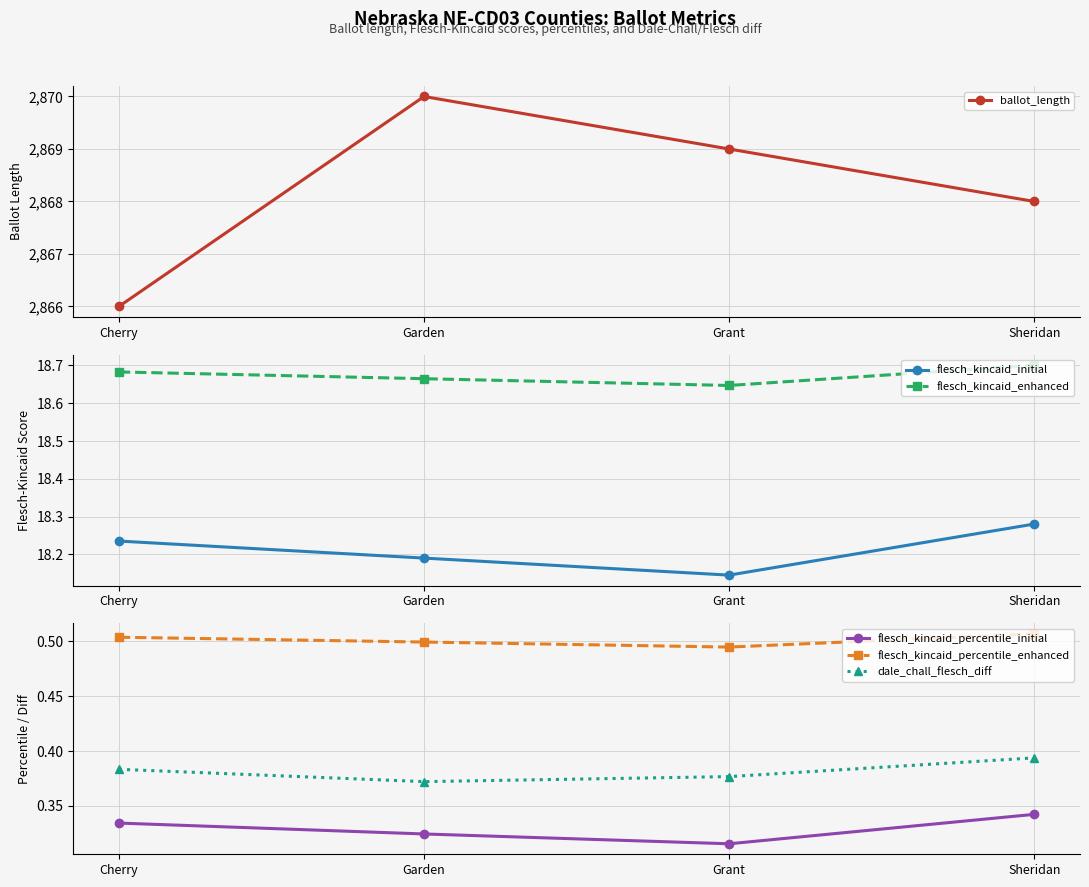

At which category is the sum across all series the highest?

Garden